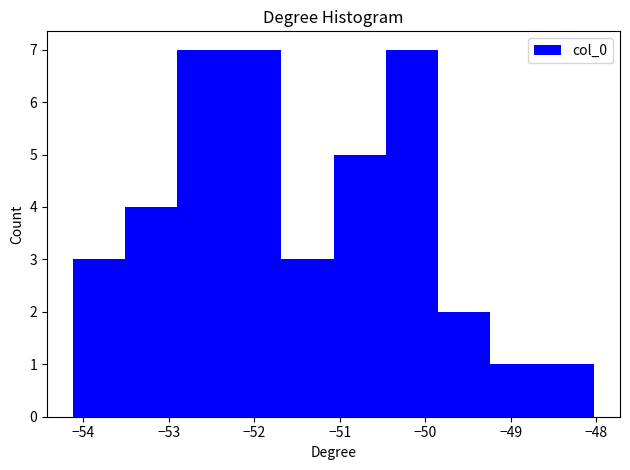

Reading left to right, list every bar in this chart as the range it spans on the x-axis followed by its height. Neither the bar edges nor the heights are printed on the chart, so give them approximately, as read against the axes.

-54.1 to -53.5: 3
-53.5 to -52.9: 4
-52.9 to -52.3: 7
-52.3 to -51.7: 7
-51.7 to -51.1: 3
-51.1 to -50.5: 5
-50.5 to -49.9: 7
-49.9 to -49.2: 2
-49.2 to -48.6: 1
-48.6 to -48.0: 1